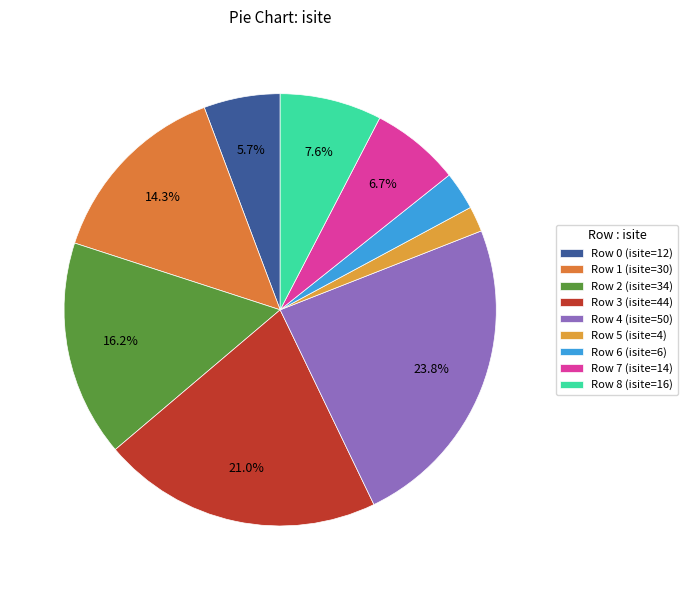

How many slices are in this pie chart?

9